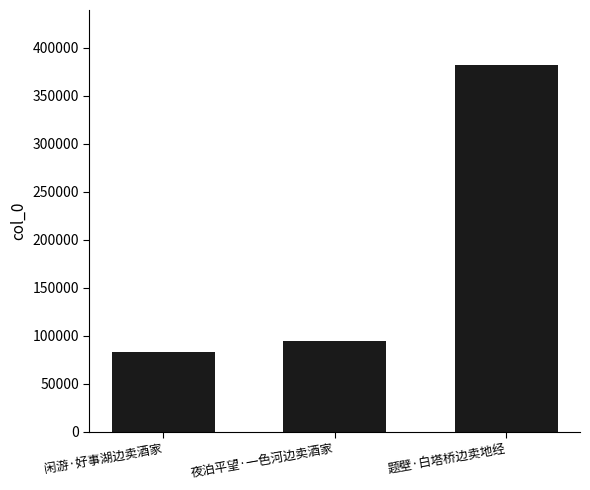

Are the bars grouped side by side (vs. stacked)?

No